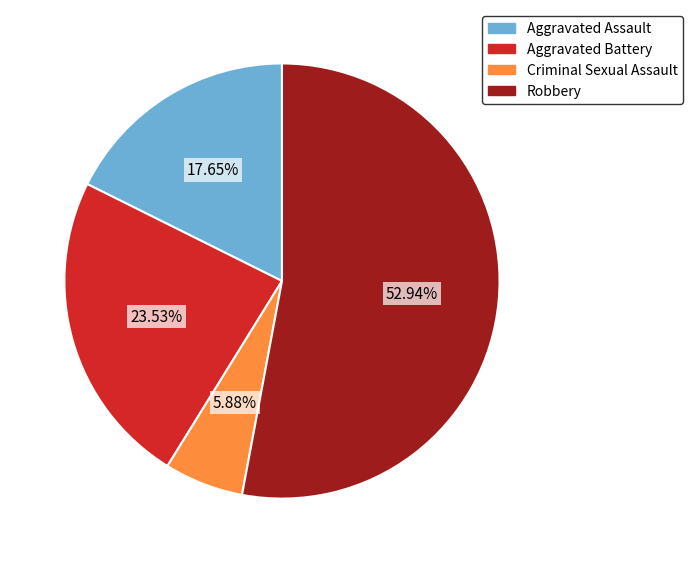

Is it true that Robbery is 65% of the pie?

False